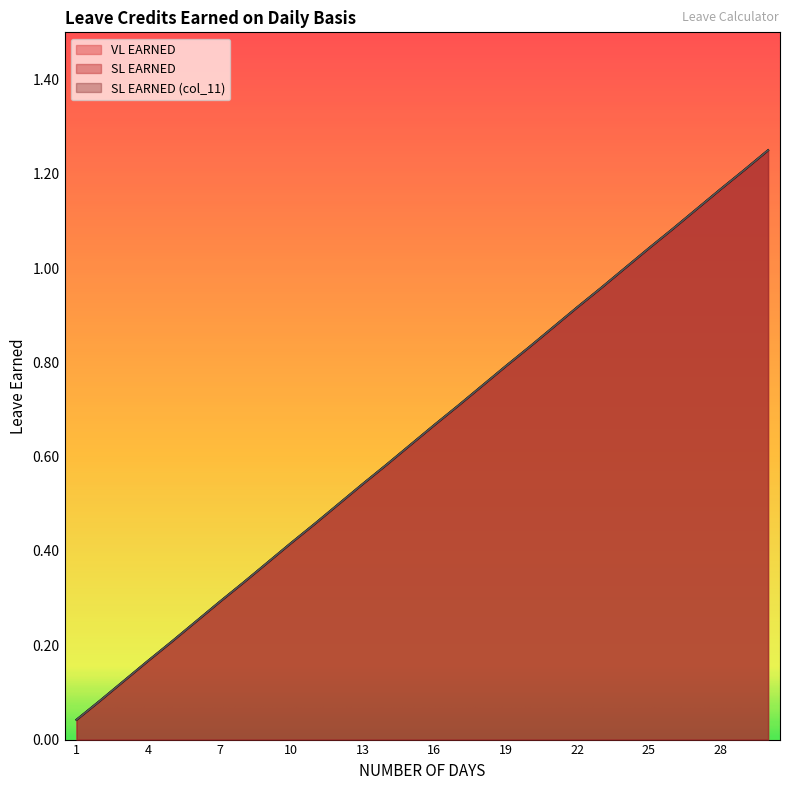

What is the sum of the SL EARNED (col_11) values at 4 and 1?

0.2